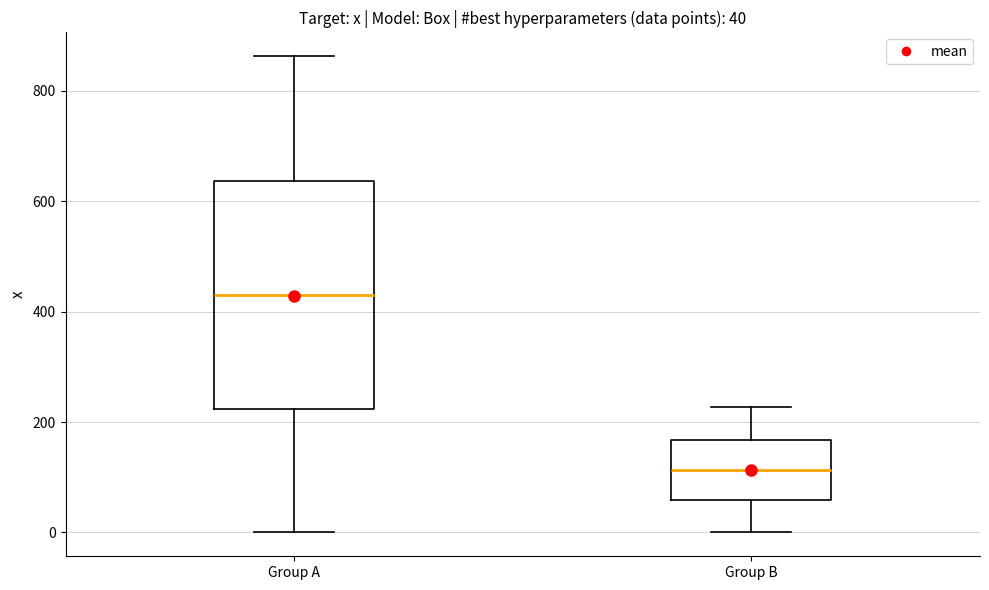

Which box is the tallest, from its lower edge to its upper edge?

Group A